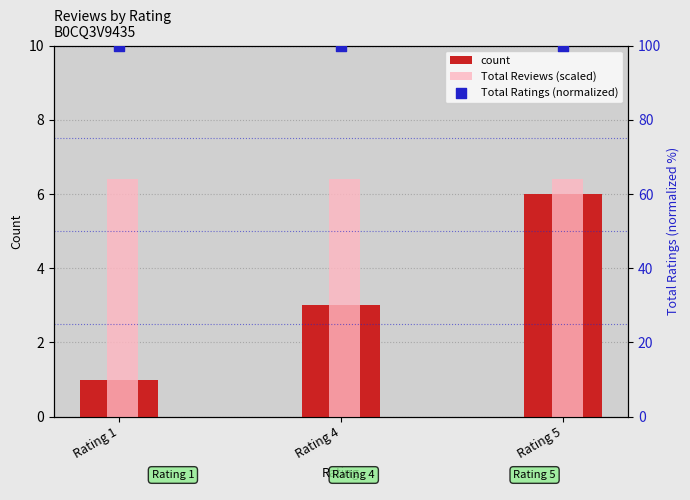

What is the total value across all series at Rating 4?

109.4